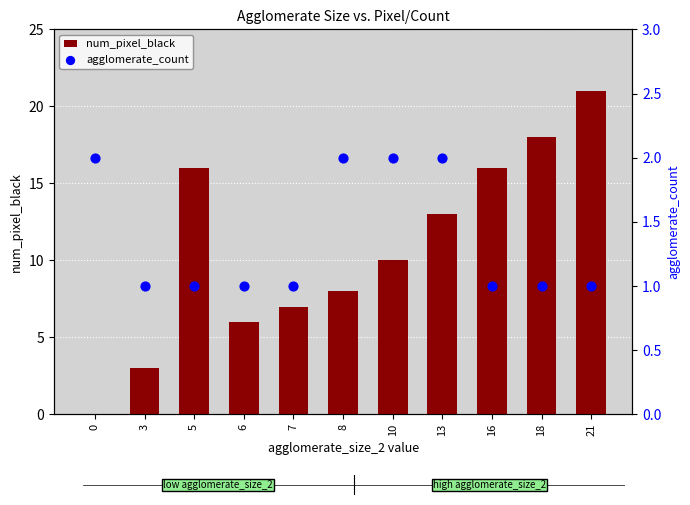

At which category is the sum across all series the highest?

21